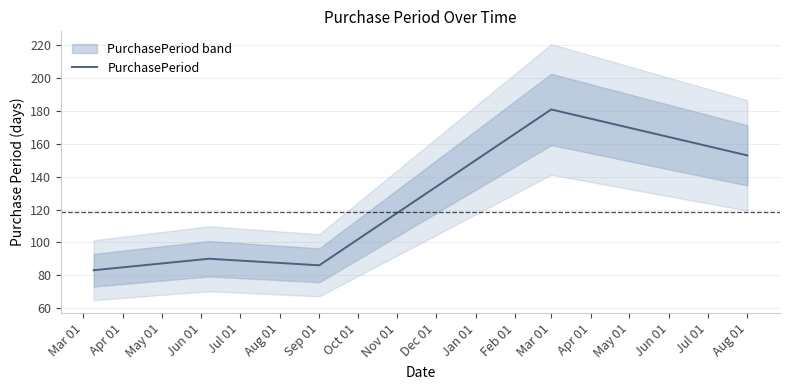

The value of PurchasePeriod at Sep 01 is 37. True or false?

False